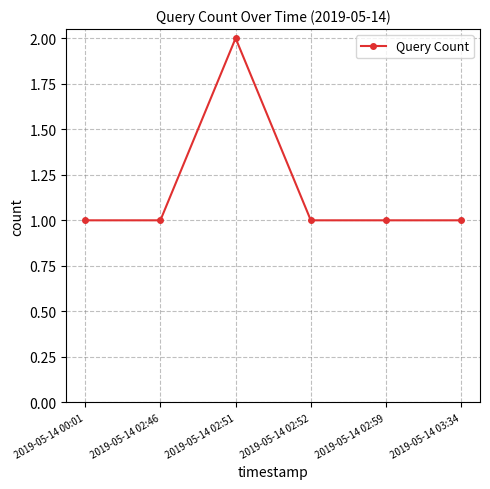

Does the chart have visible grid lines?

Yes